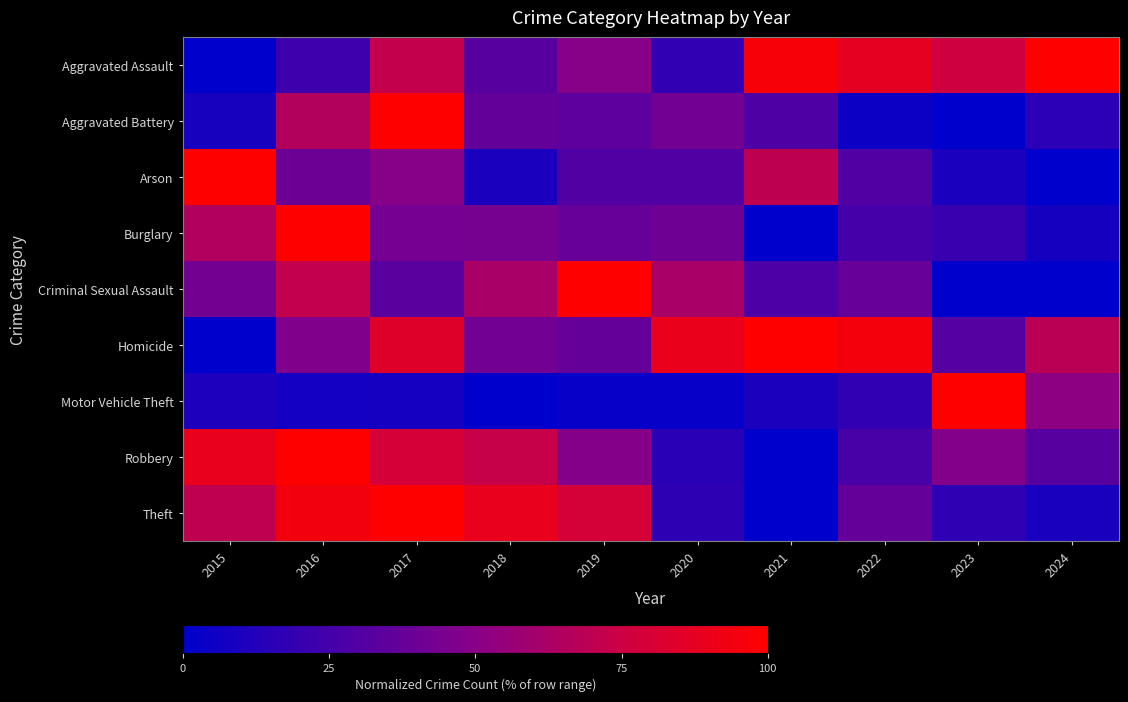

What is the spread (max minus min) of values at 2021?

100.0